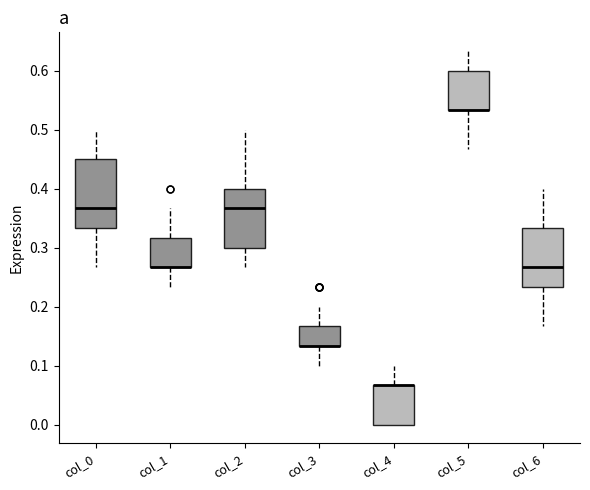

Comparing the boxes themselves (not the whiskers), which one is the tallest?

col_0